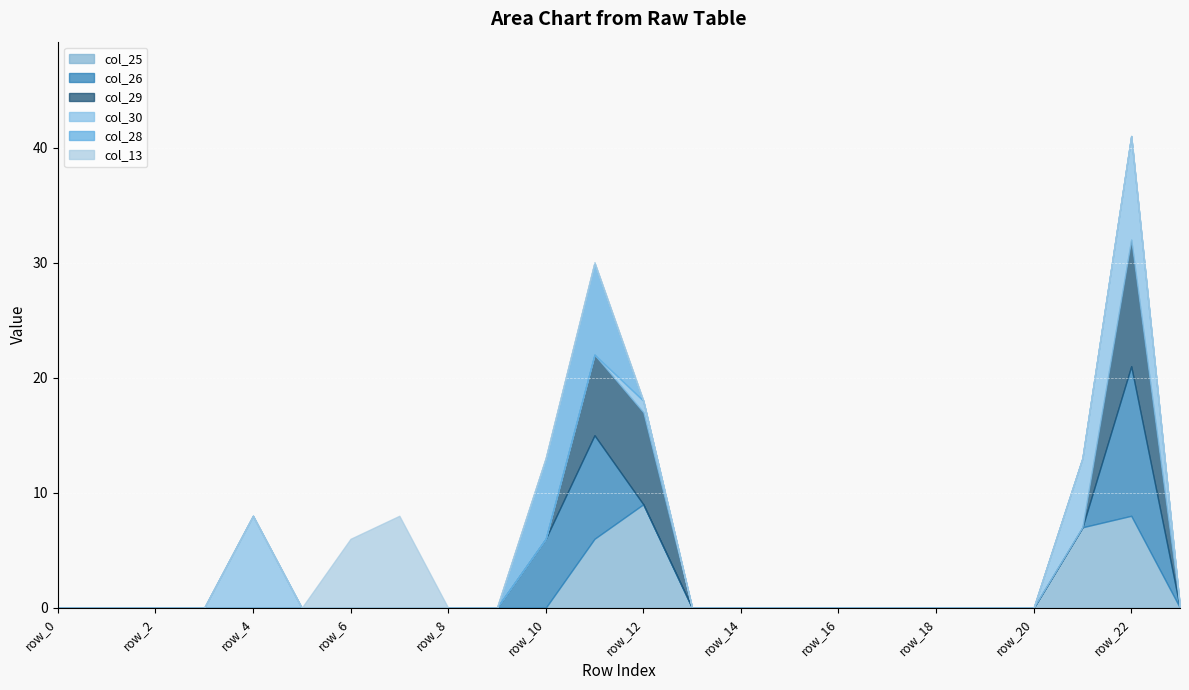

How many data points does each series have?

24